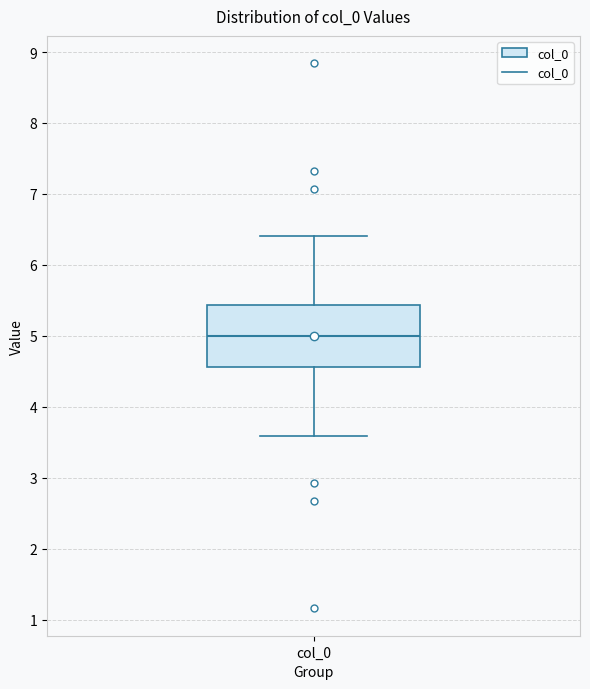

Transcribe this box plot: give where the median line is, the range the box spans, and where the two whiskers end, as read against the y-axis. The values are not printed on the chart, so give them approximately, as read against the axis.

median 5.0, box 4.6 to 5.4, whiskers 3.6 to 6.4